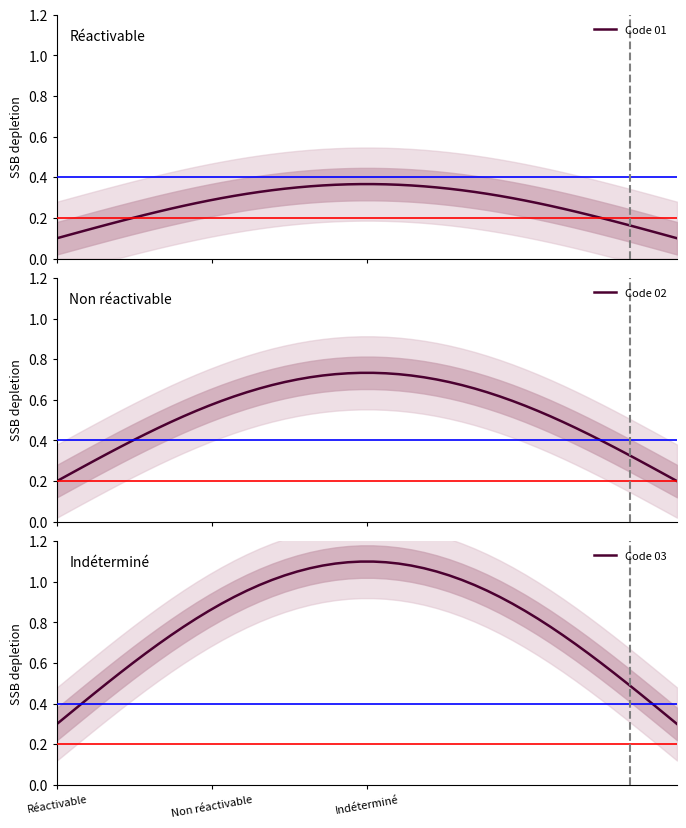

What is the lowest value of the Code 03 series?

0.3